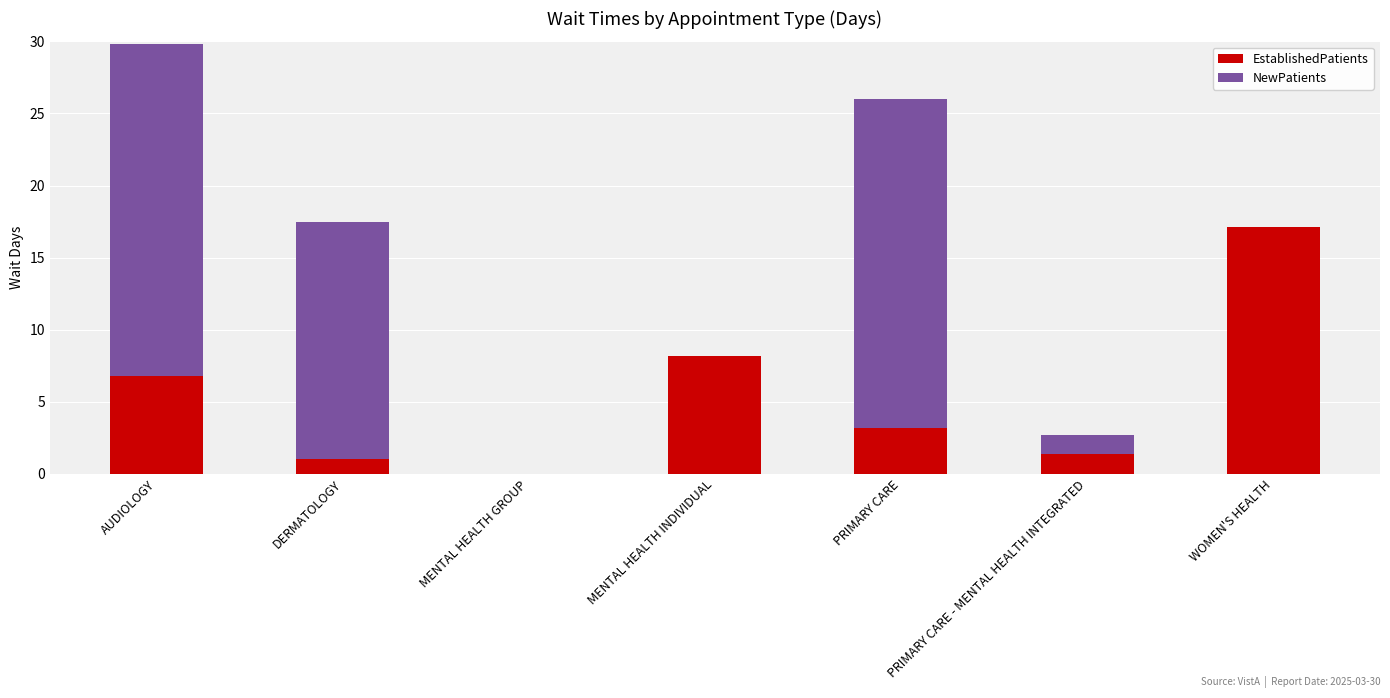

At which category is the sum across all series the highest?

AUDIOLOGY